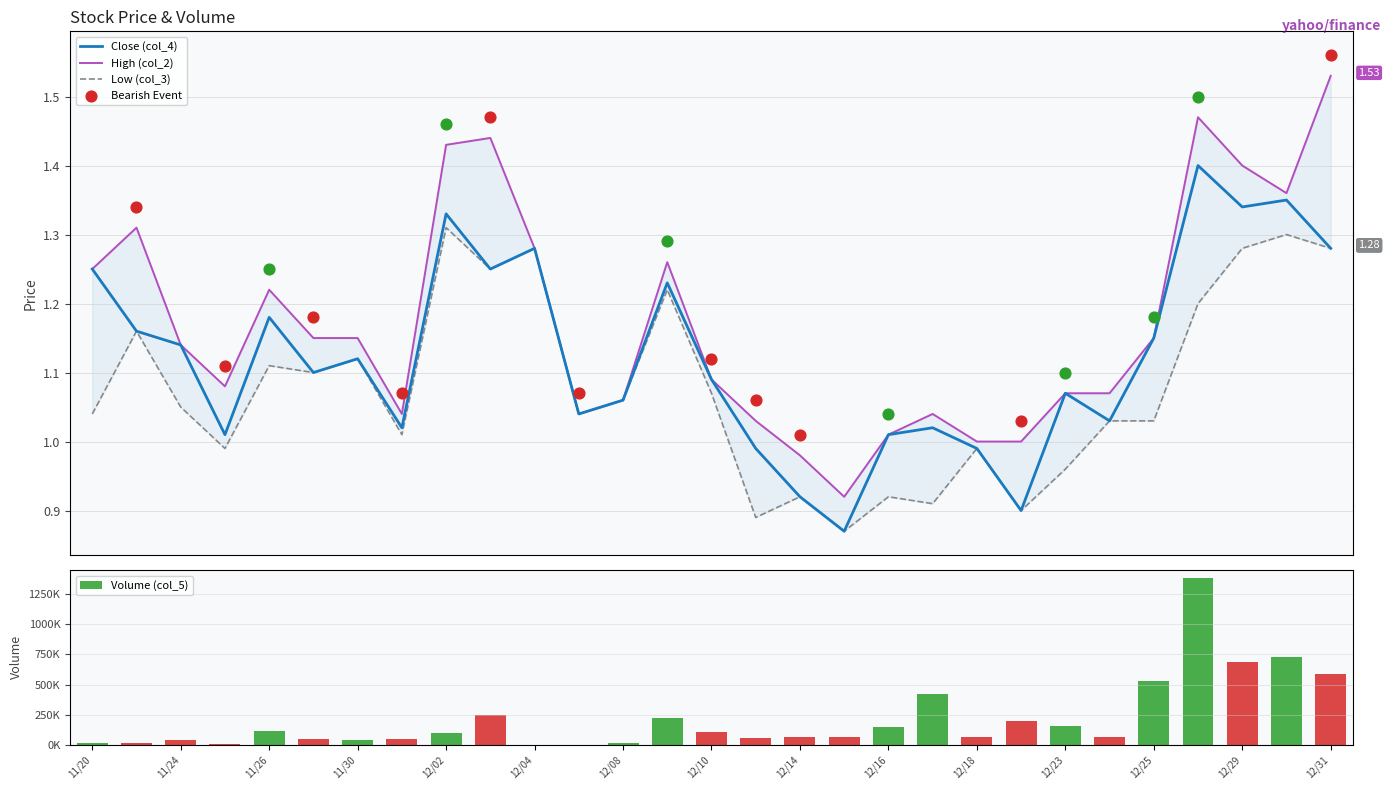

Is the value of Volume (col_5) at 11/26 greater than the value of High (col_2) at 17?

Yes